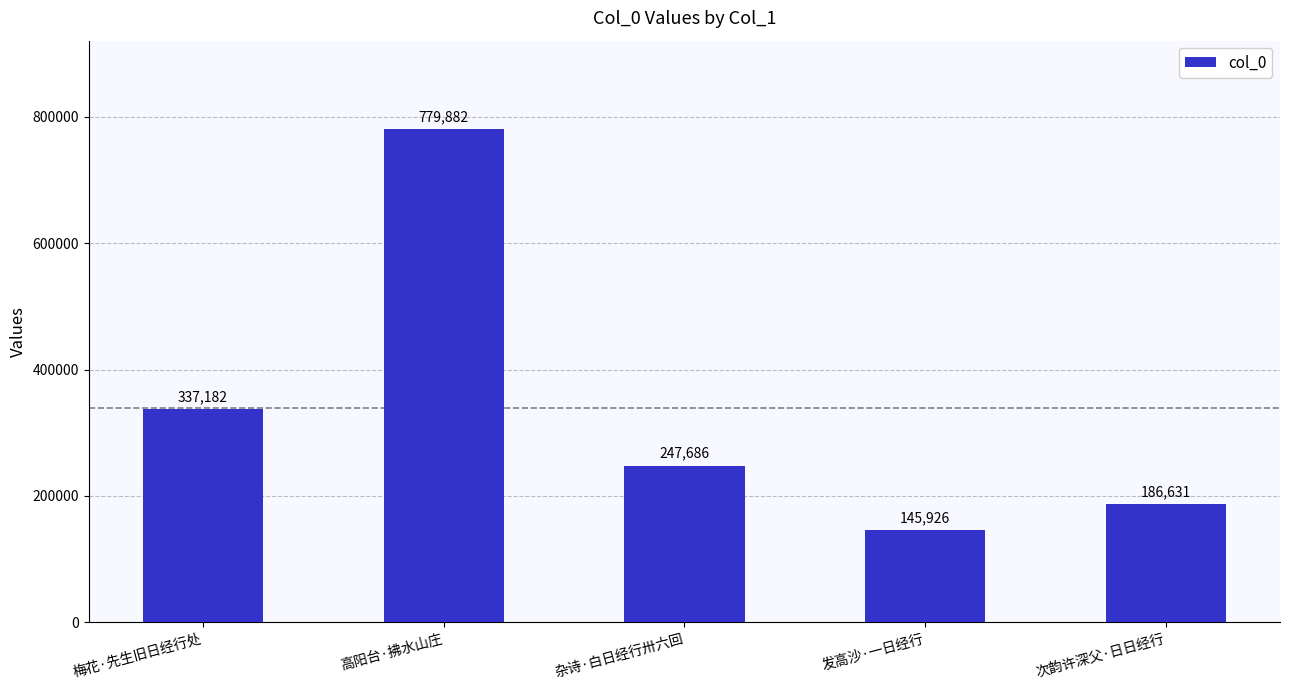

How many data points does each series have?

5